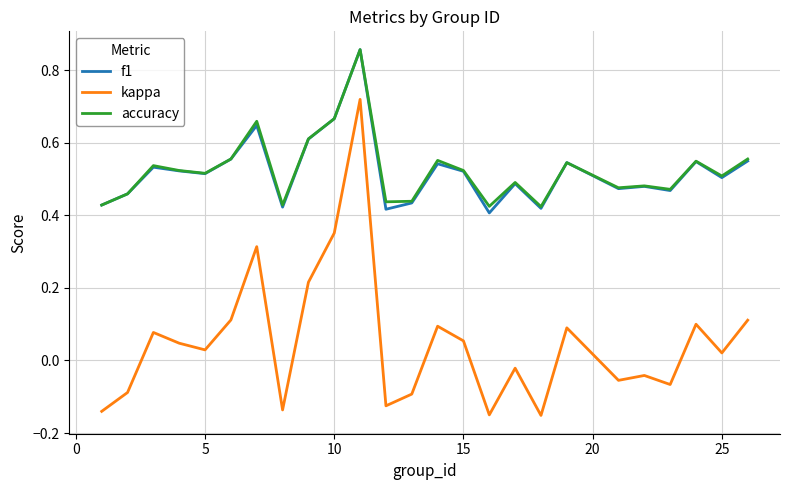

True or false: kappa and f1 intersect in this chart.

False